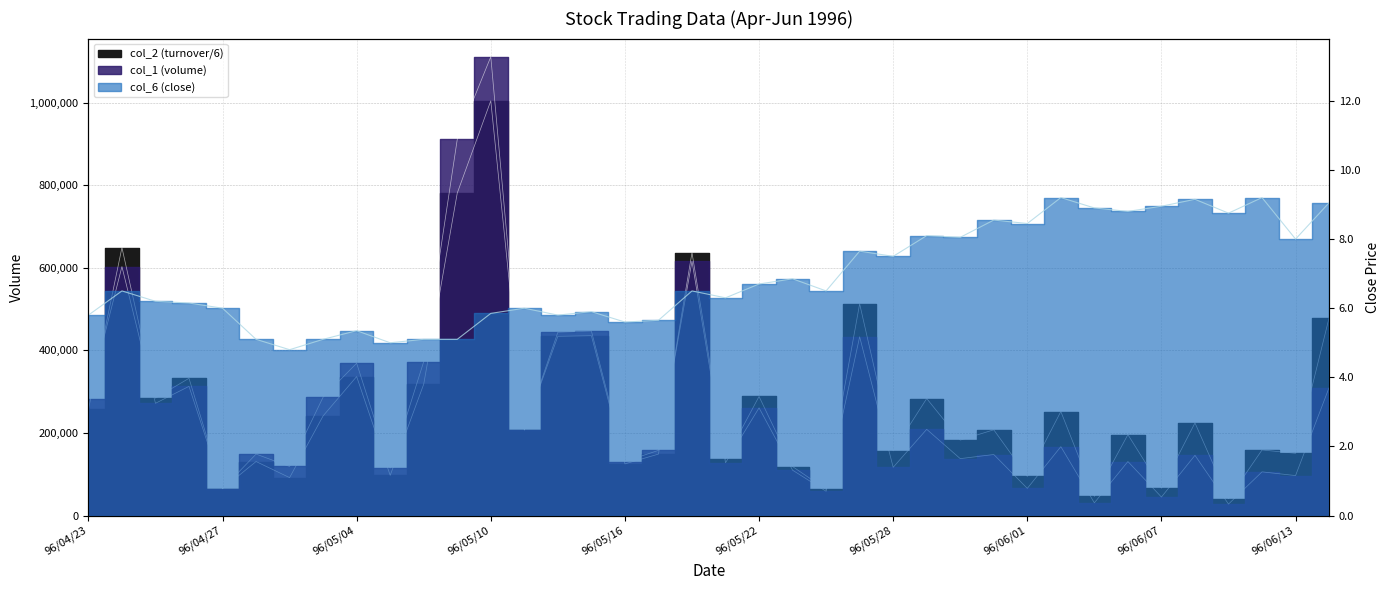

What is the sum of all col_6 (close) values?

262.1